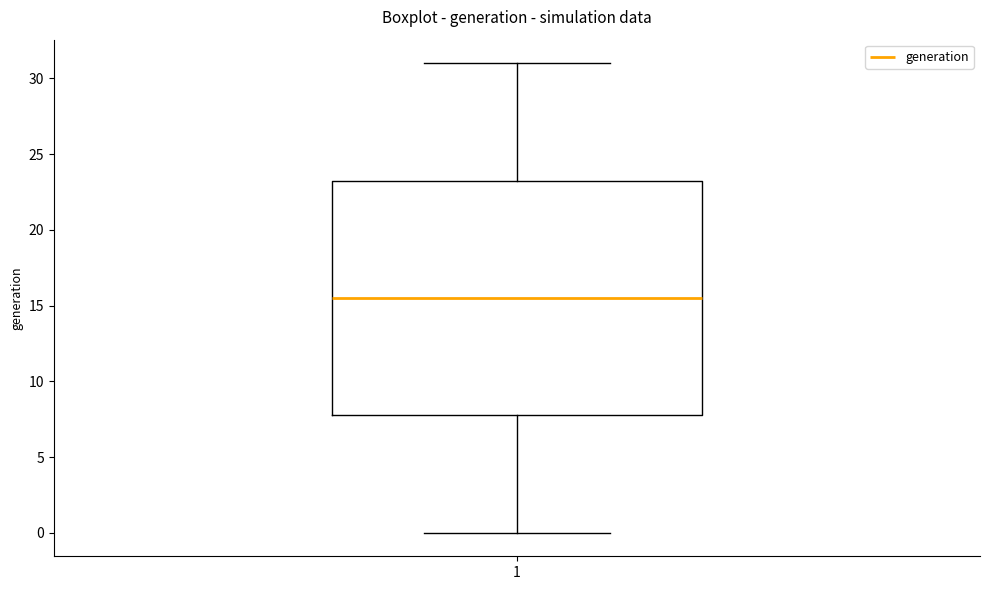

Where does the median line of the box at x = 1 sit on the y-axis? The values are not printed on the chart, so give them approximately, as read against the axis.

15.5